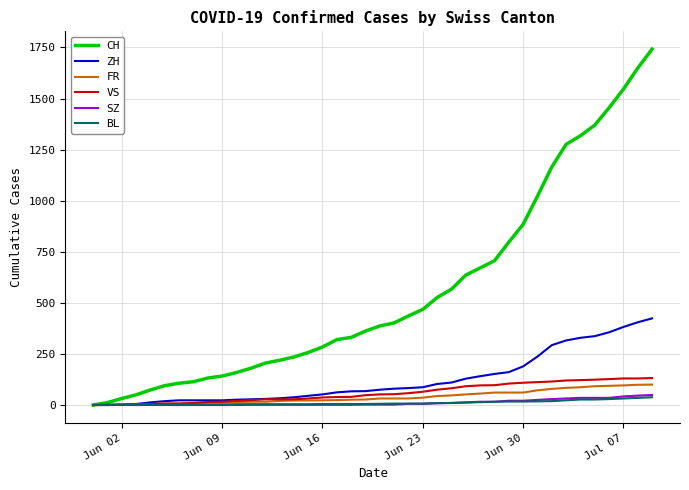

Which series has the largest total across all categories?

CH